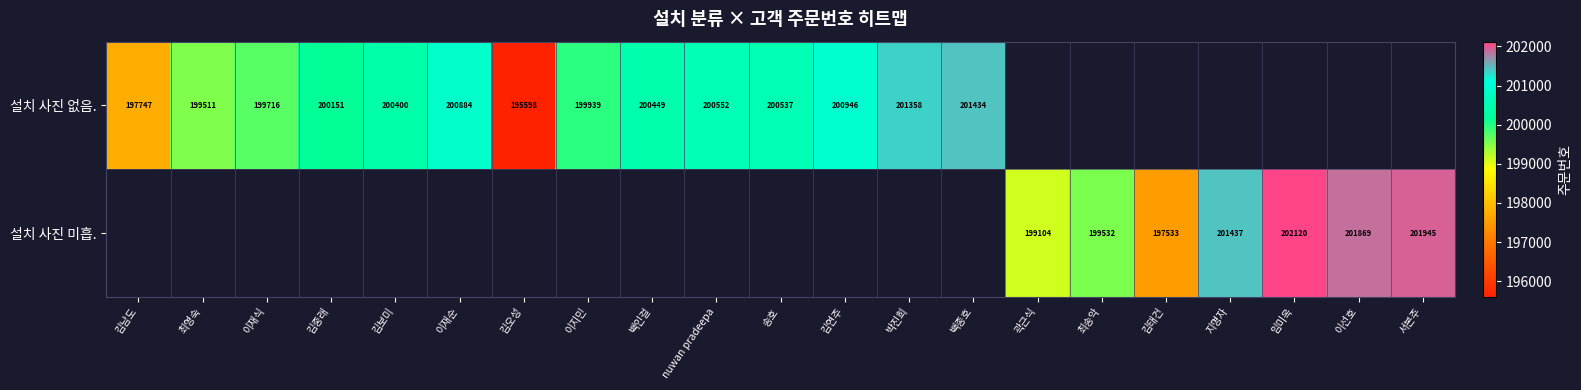

The value of 설치 사진 미흡. at 이선호 is 343538. True or false?

False